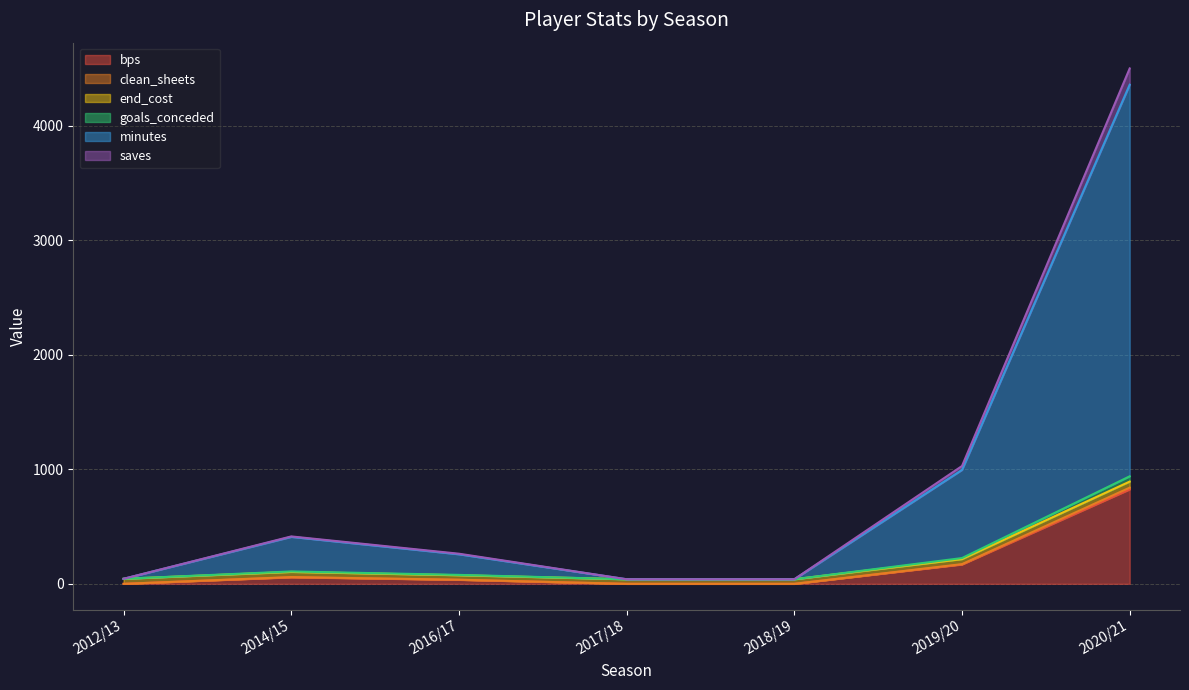

What is the total value across all series at 2012/13?

44